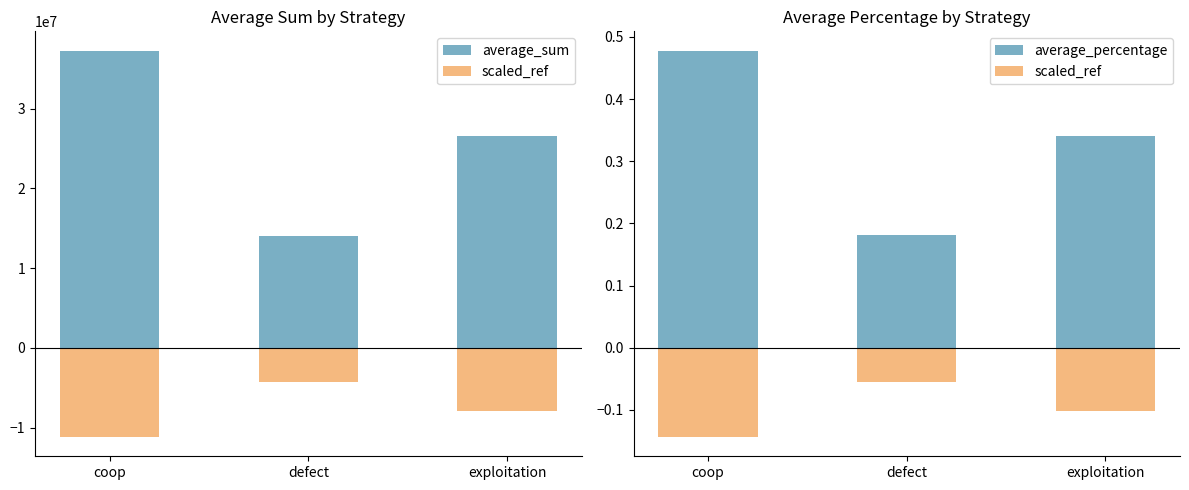

What is the total value across all series at coop?

37280714.3